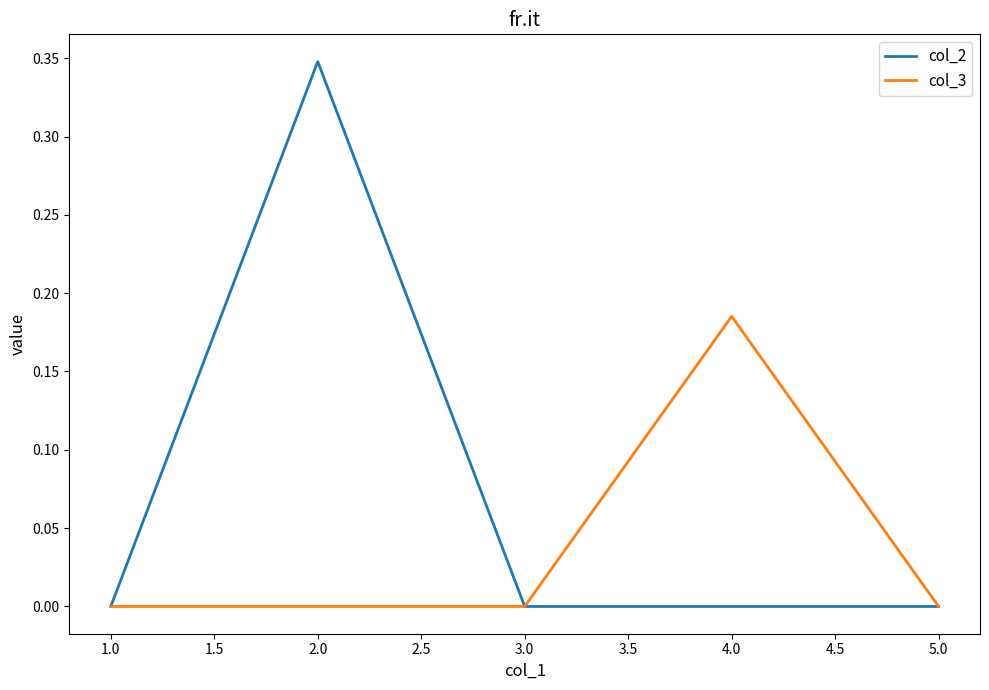

The col_3 series shows -0.1 at 2.0. True or false?

False